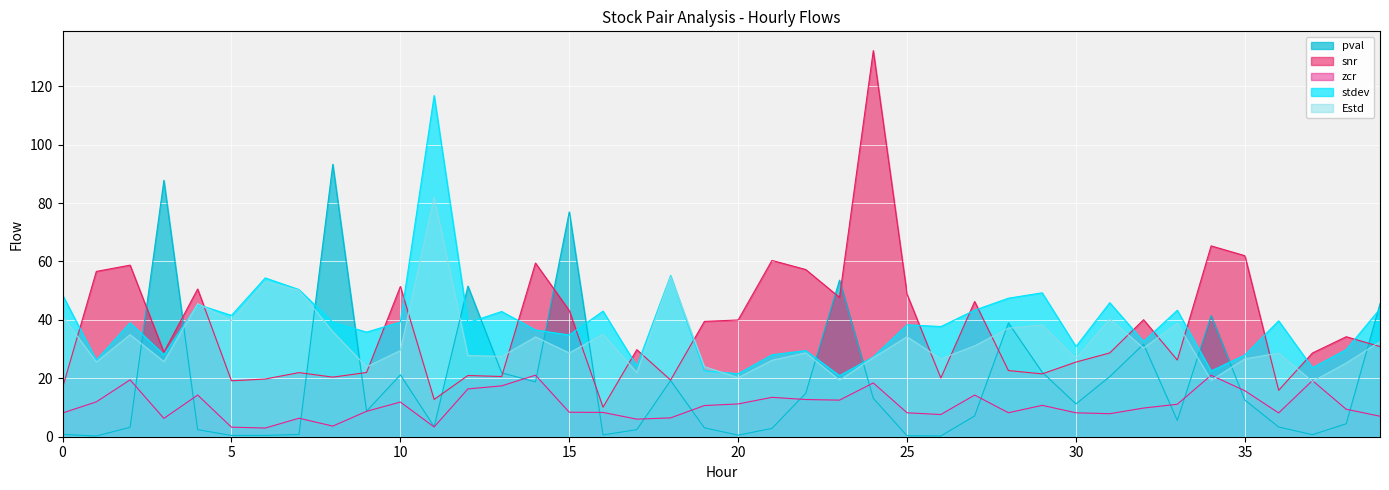

True or false: stdev and zcr cross at least once.

False